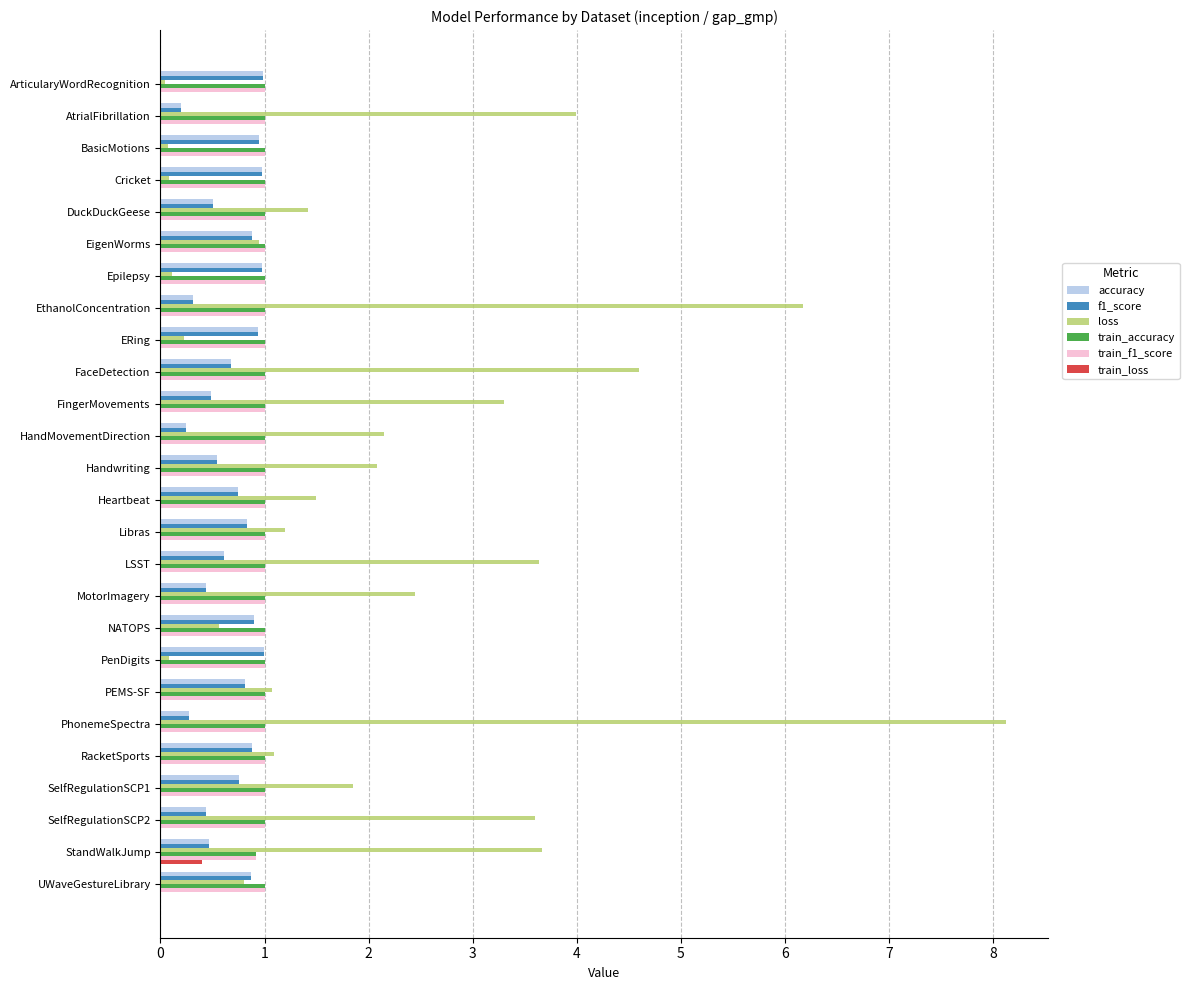

Is the value of train_loss at StandWalkJump greater than the value of accuracy at PEMS-SF?

No